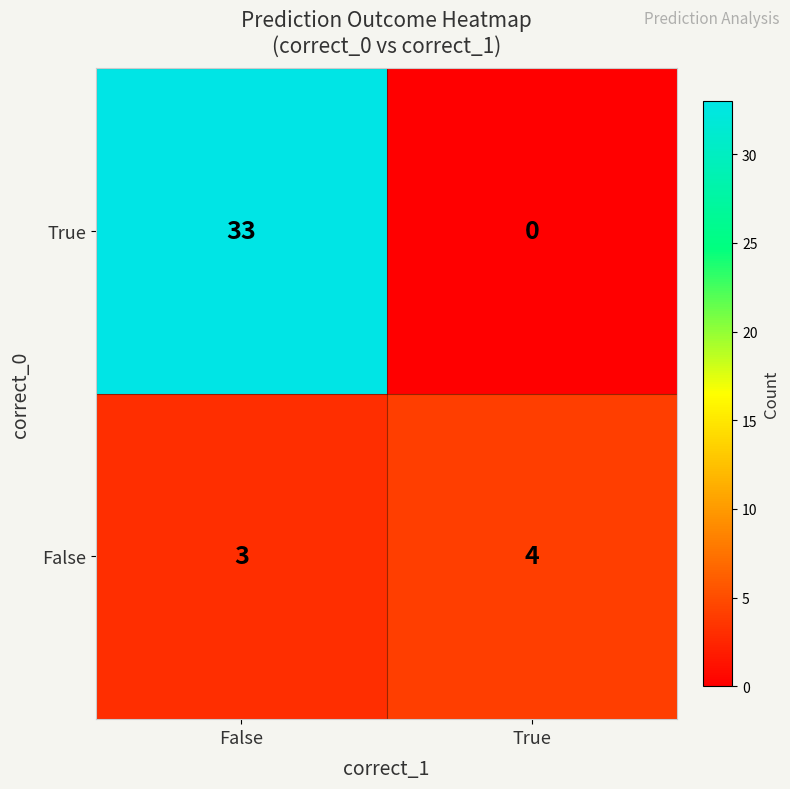

What is the minimum value for False?

3